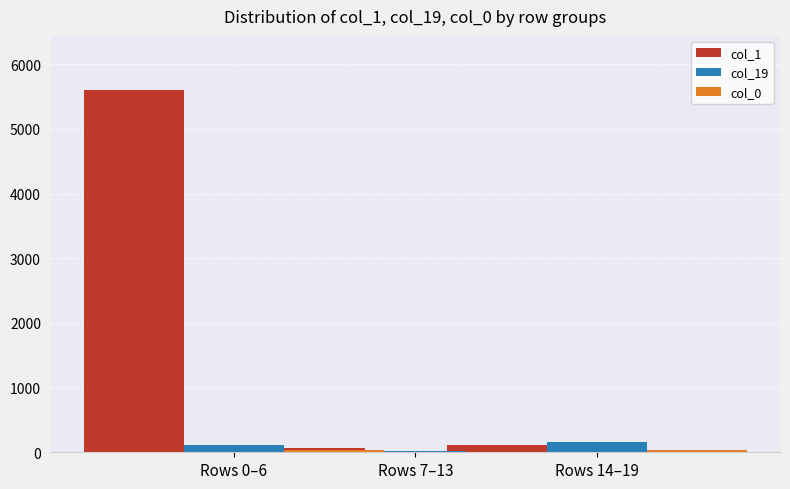

Reading left to right, what are all the values shown in this chart?

col_1: 5597	64	117
col_19: 117	25	157
col_0: 39	11	42